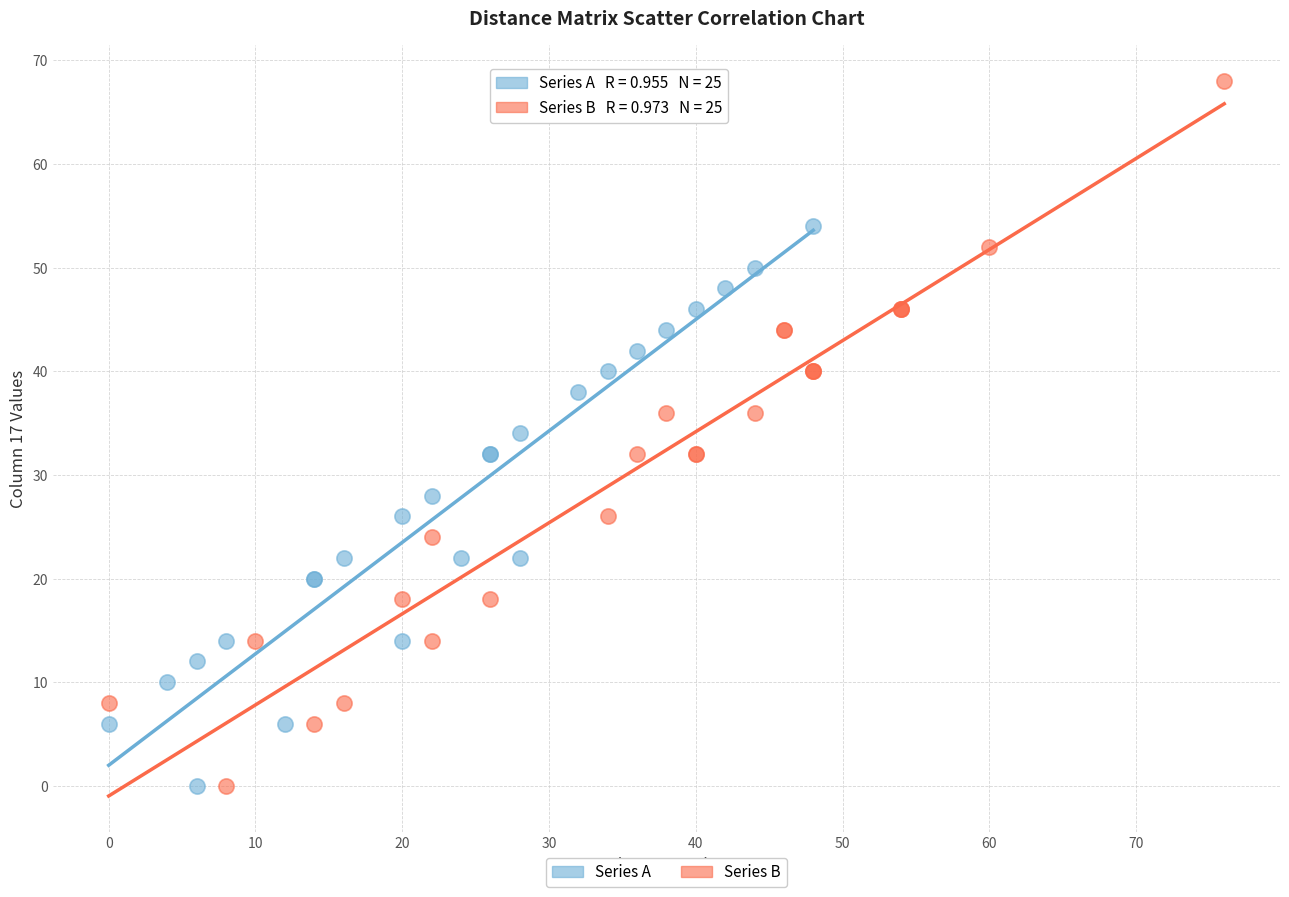

Which series reaches the maximum Y coordinate?

Series B